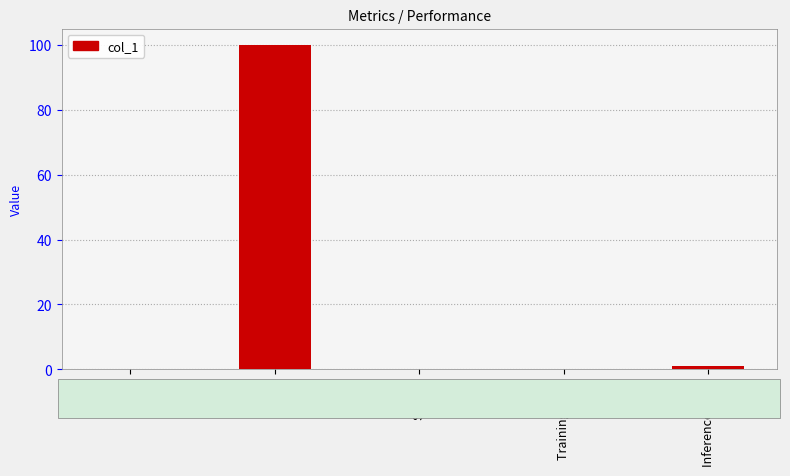

Are the bars grouped side by side (vs. stacked)?

No